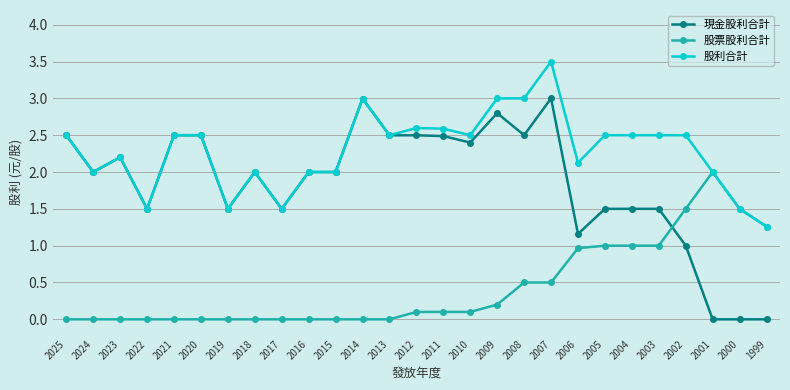

True or false: 現金股利合計 has a value of 0.7 at 2017.

False